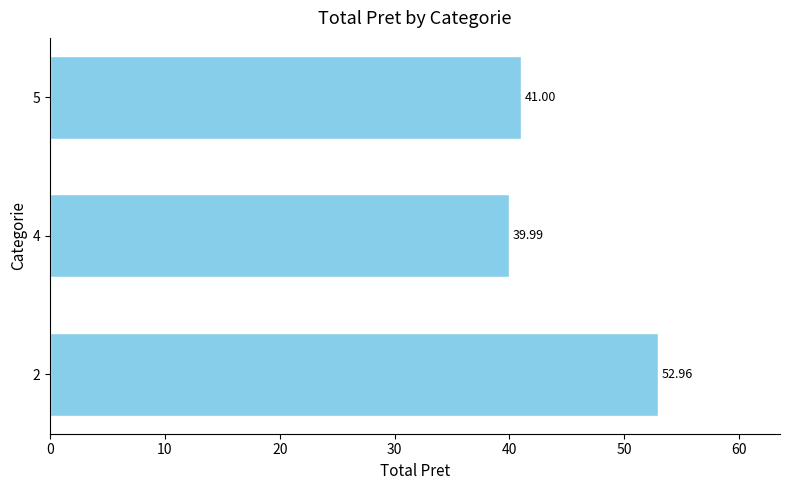

What is the sum of the values at 4 and 5?

81.0